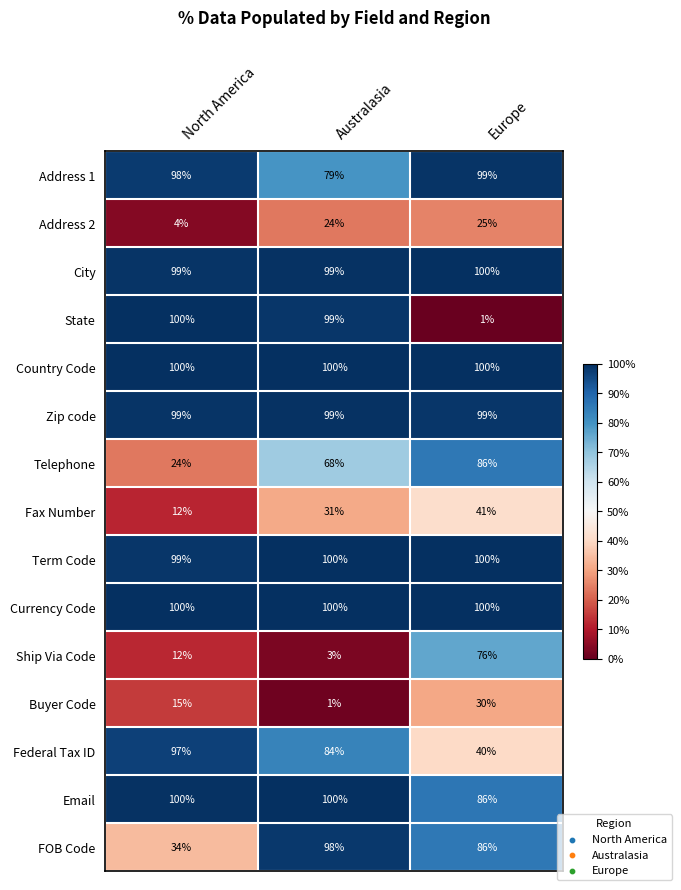

The value of Telephone at Australasia is 68. True or false?

True